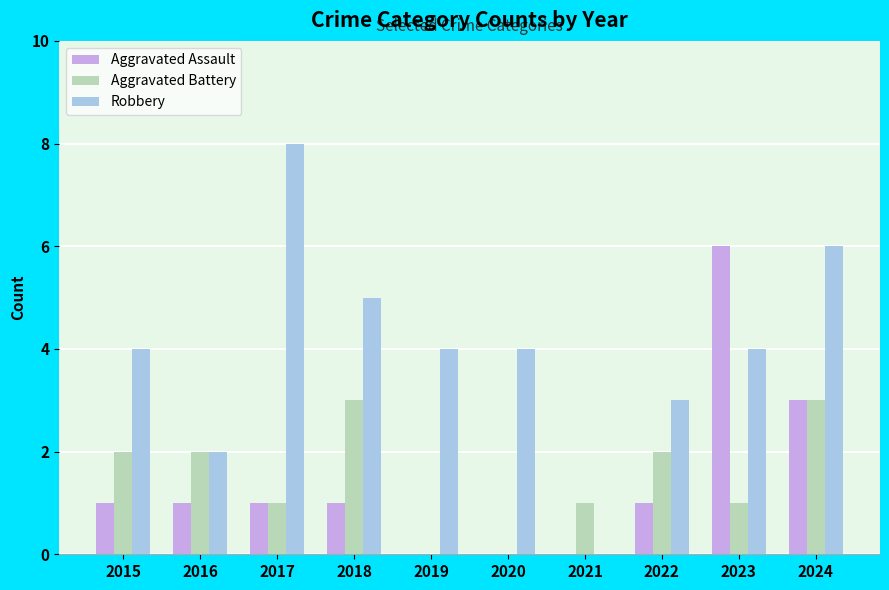

At which category is the sum across all series the highest?

2024